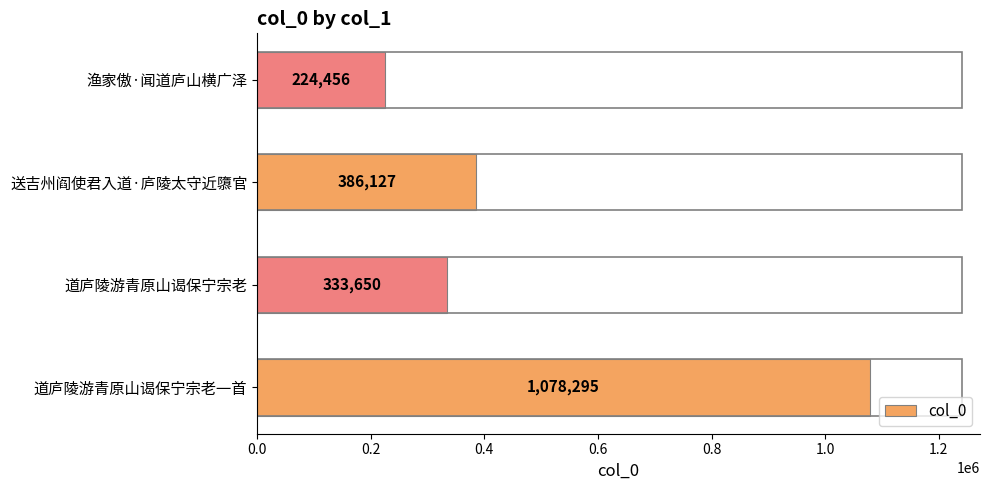

What is the approximate value at 道庐陵游青原山谒保宁宗老, to the nearest 50?

333650